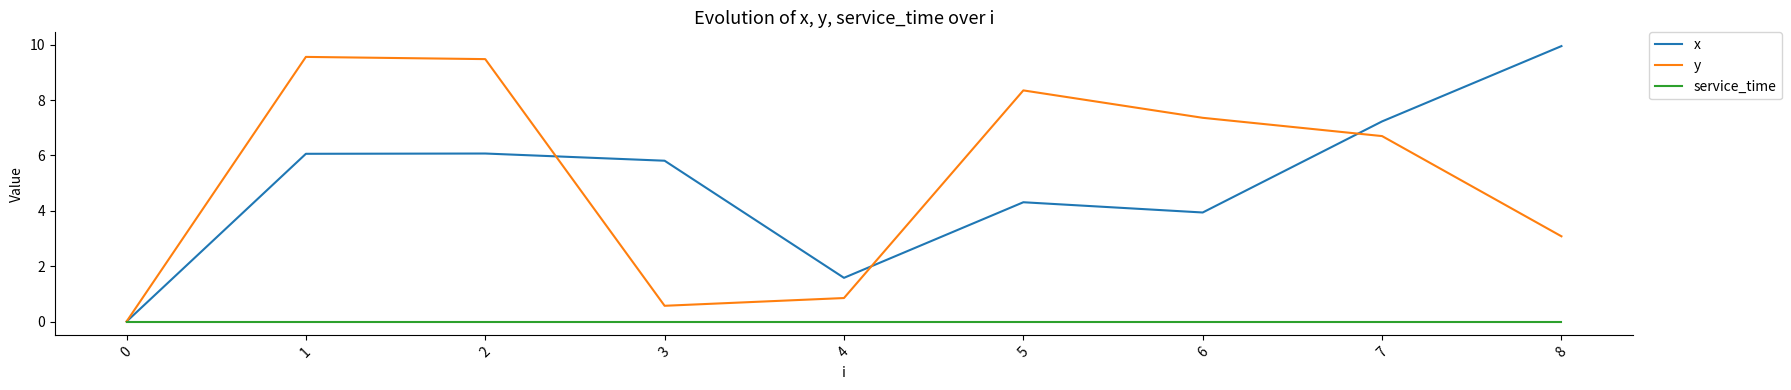

Is it true that x equals 9.7 at 2?

False